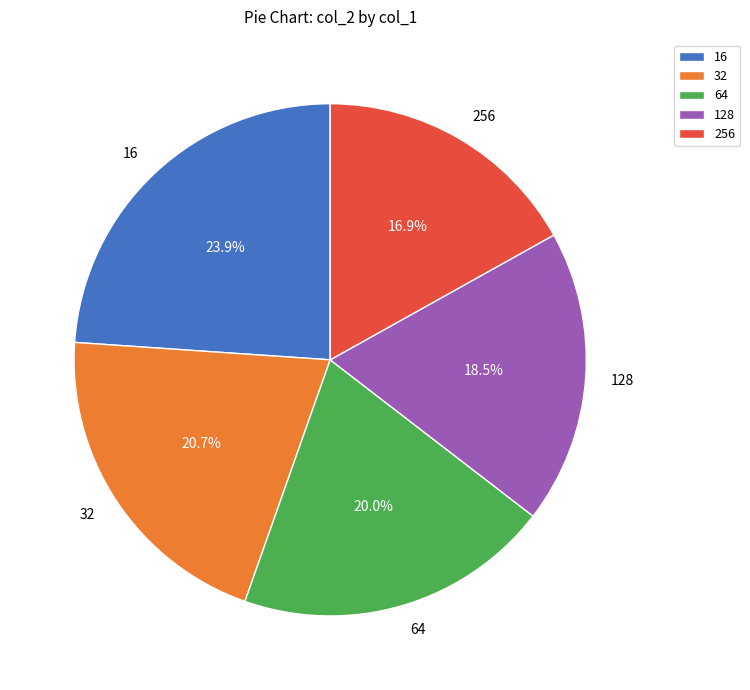

To the nearest percent, what is the difference between the largest and smallest slice percentages?

7%